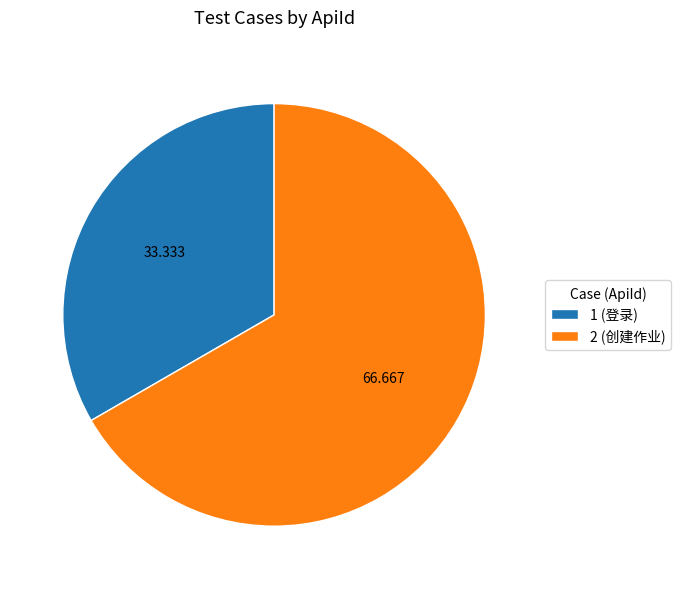

Do 2 (创建作业) and 1 (登录) together represent more than half of the pie?

Yes